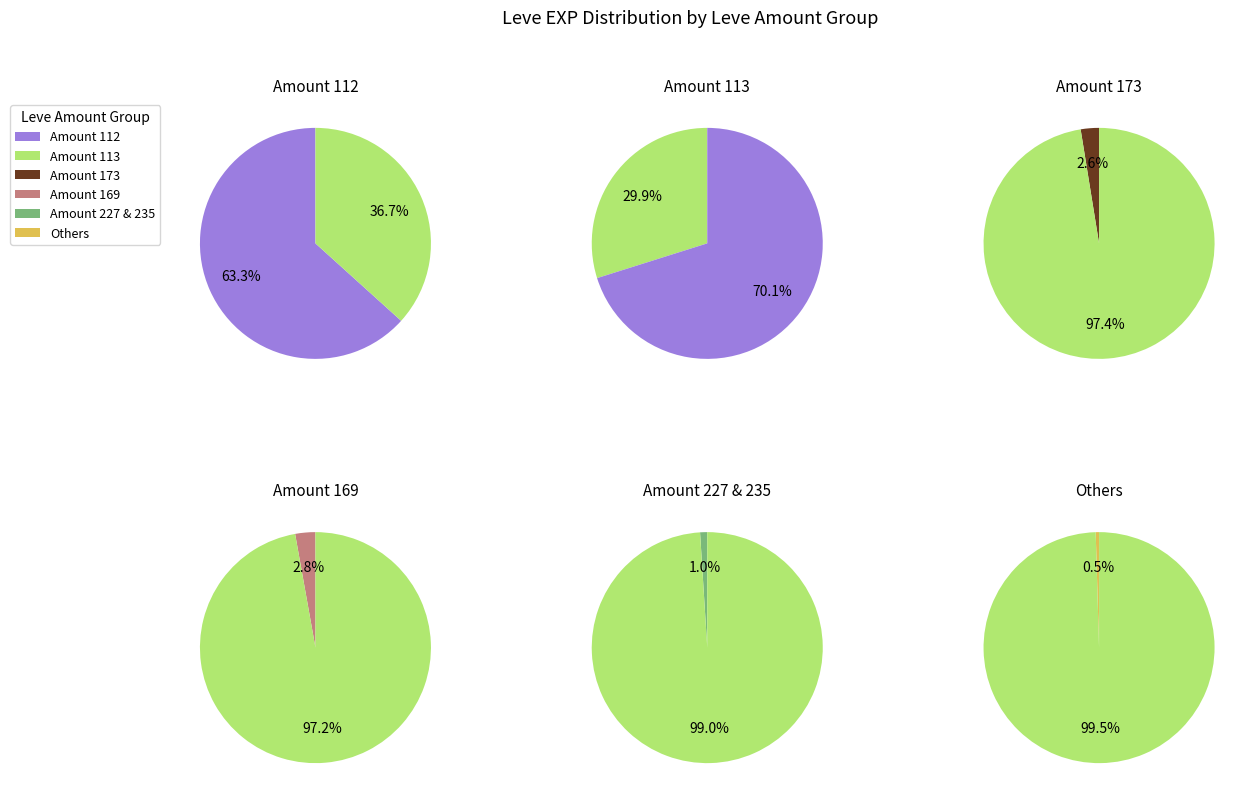

How many segments does this pie chart have?

6